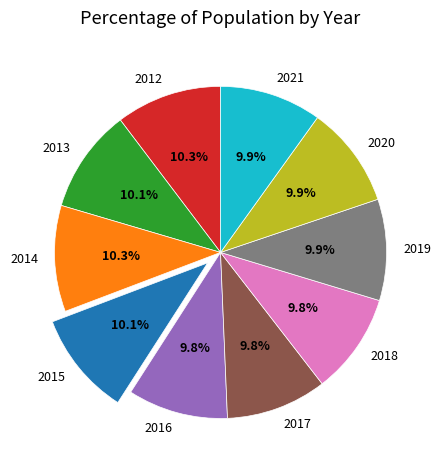

How many slices are in this pie chart?

10